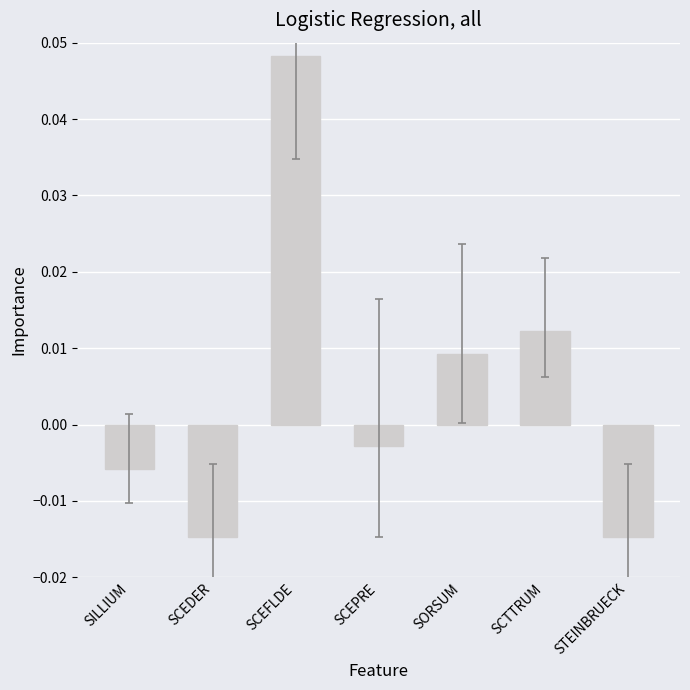

At which label does the data first exceed 0?

SCEFLDE